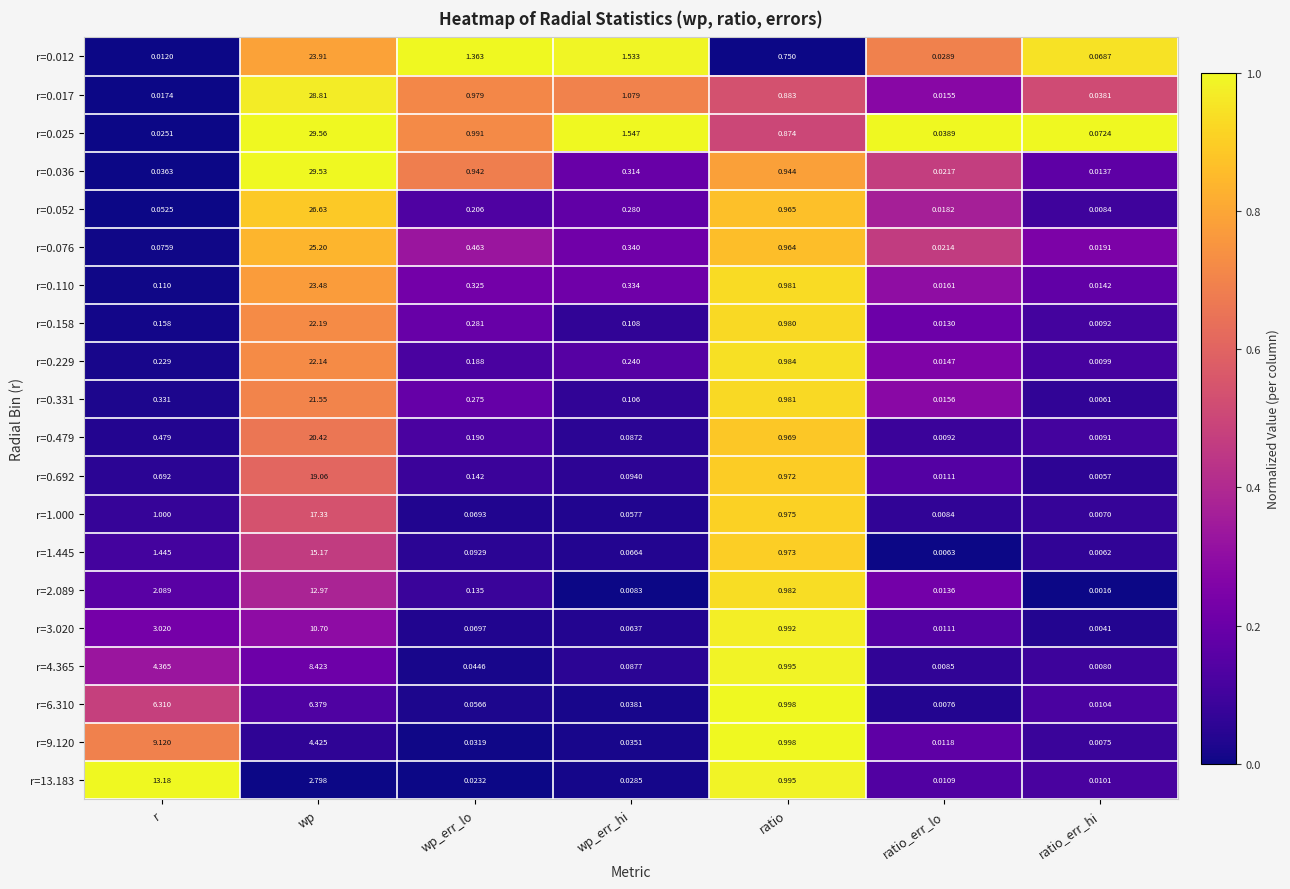

Between wp and wp_err_hi, which series saw the biggest shift?

r=0.036